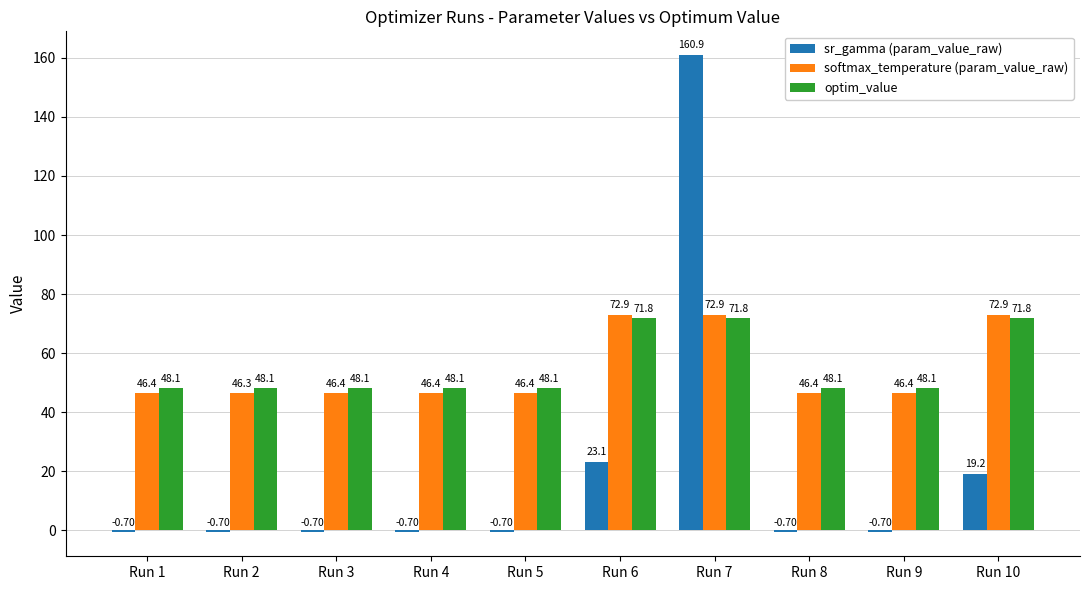

Rank the series by their maximum value, from highest to lowest.

sr_gamma (param_value_raw), softmax_temperature (param_value_raw), optim_value